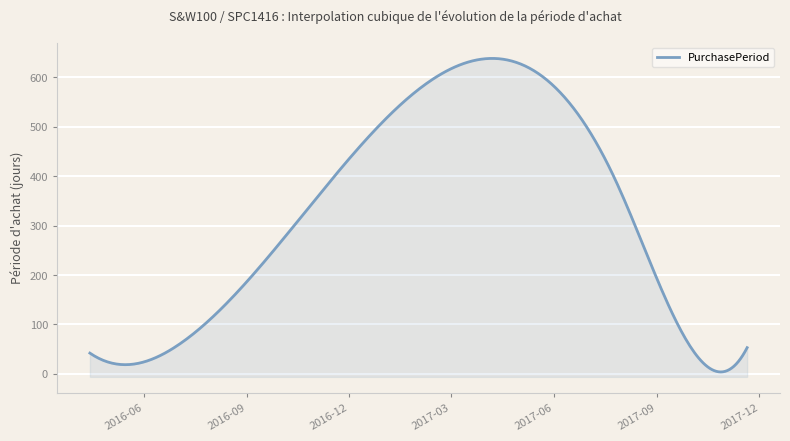

List the labels in order of value, largest first.

2017-07-26, 2017-09-28, 2016-06-30, 2017-11-20, 2016-04-14, 2016-05-05